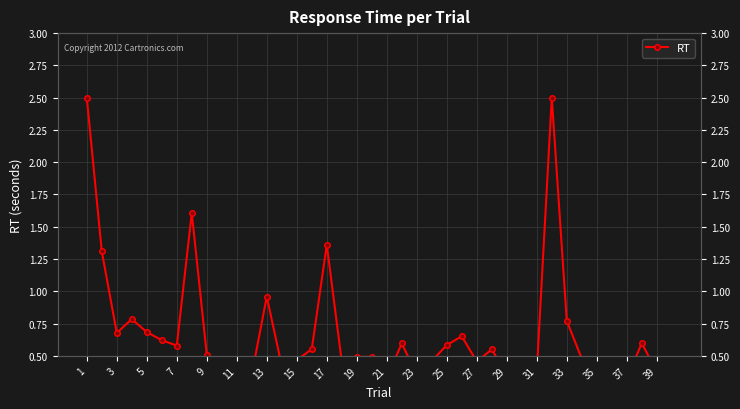

What is the sum of the values at 7 and 21?

1.2